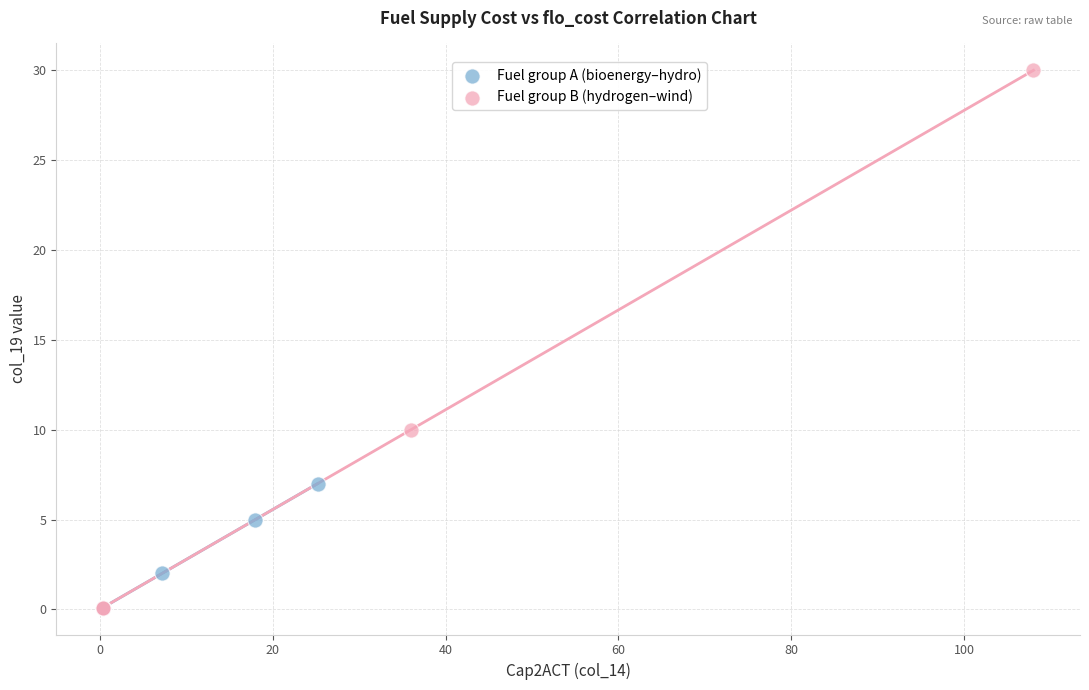

What are all the series names shown in the legend?

Fuel group A (bioenergy–hydro), Fuel group B (hydrogen–wind)